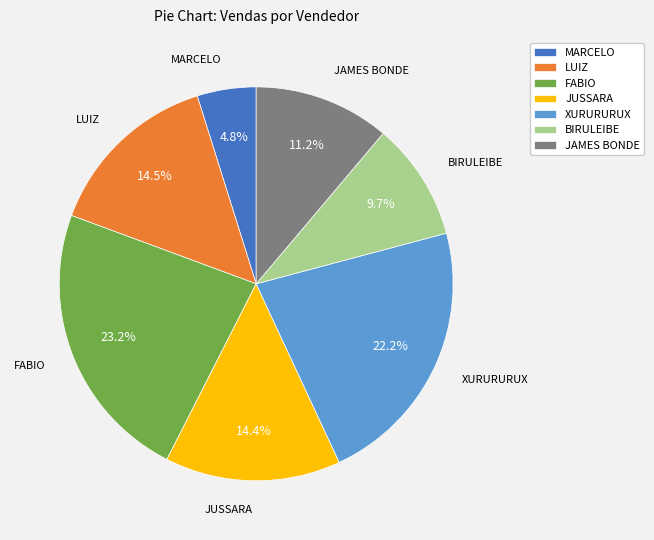

Is it true that FABIO is 23% of the pie?

True